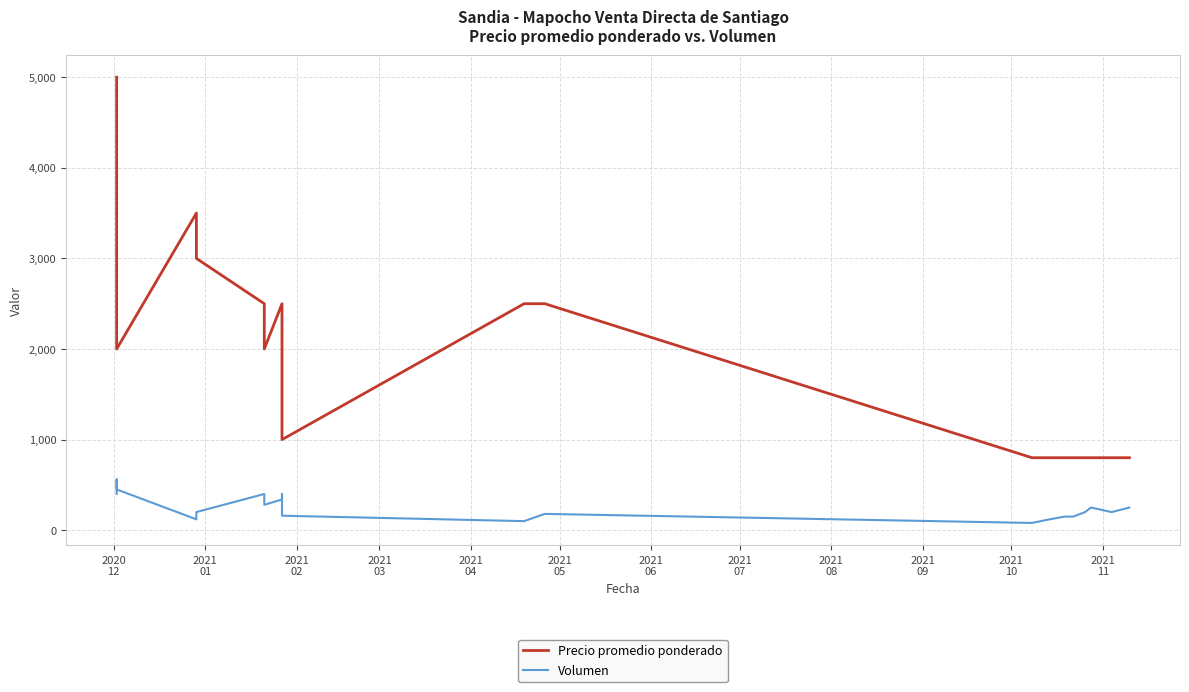

At which label does Volumen first exceed 200?

2020
12